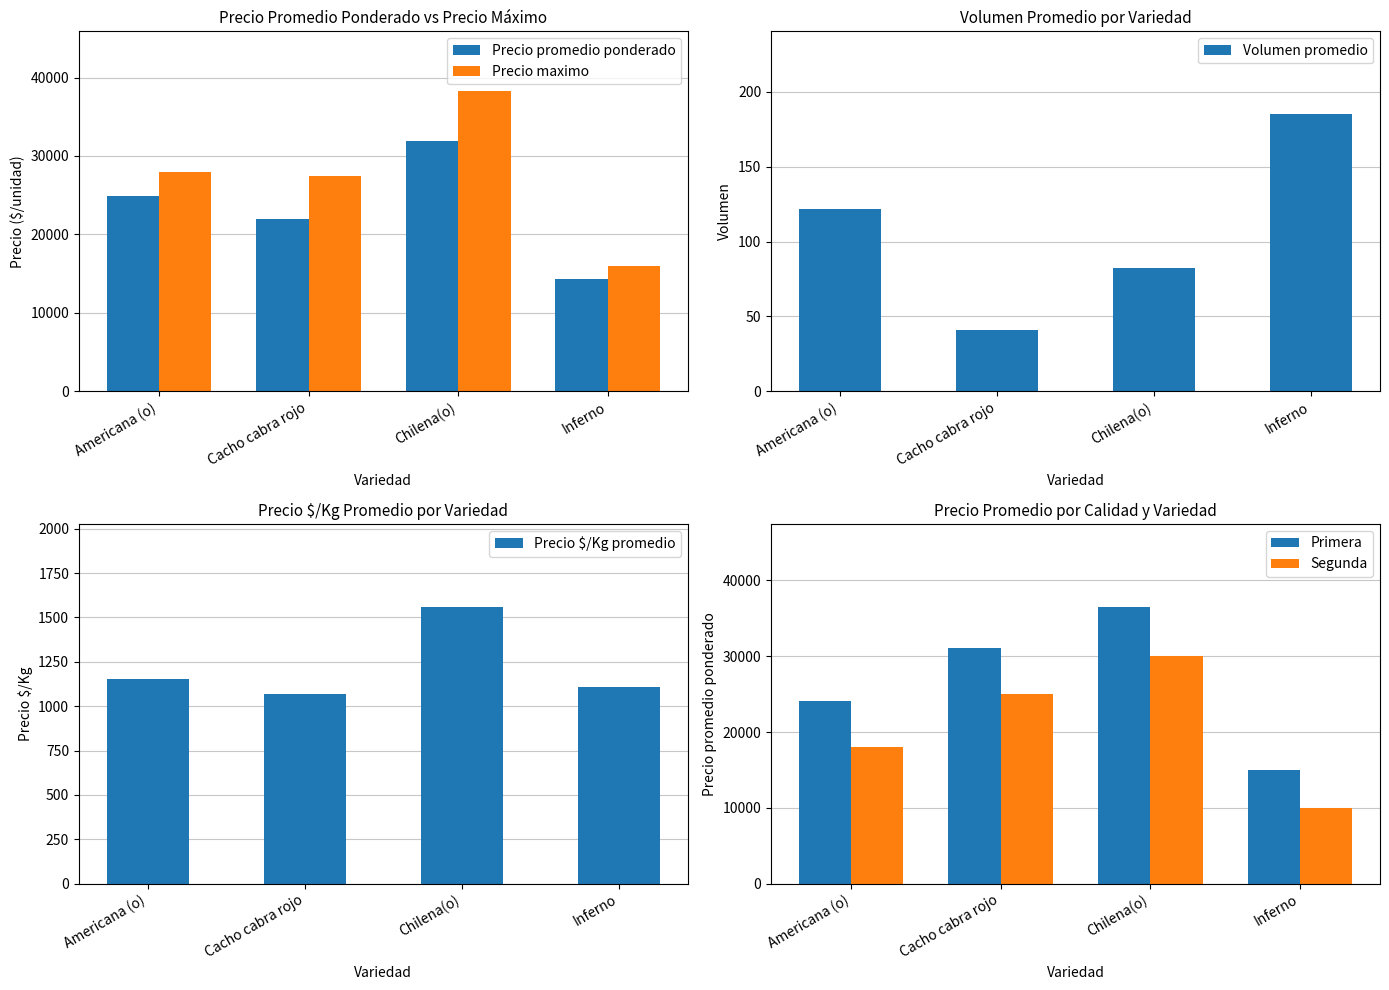

What is the sum of the Volumen promedio values at Chilena(o) and Americana (o)?

204